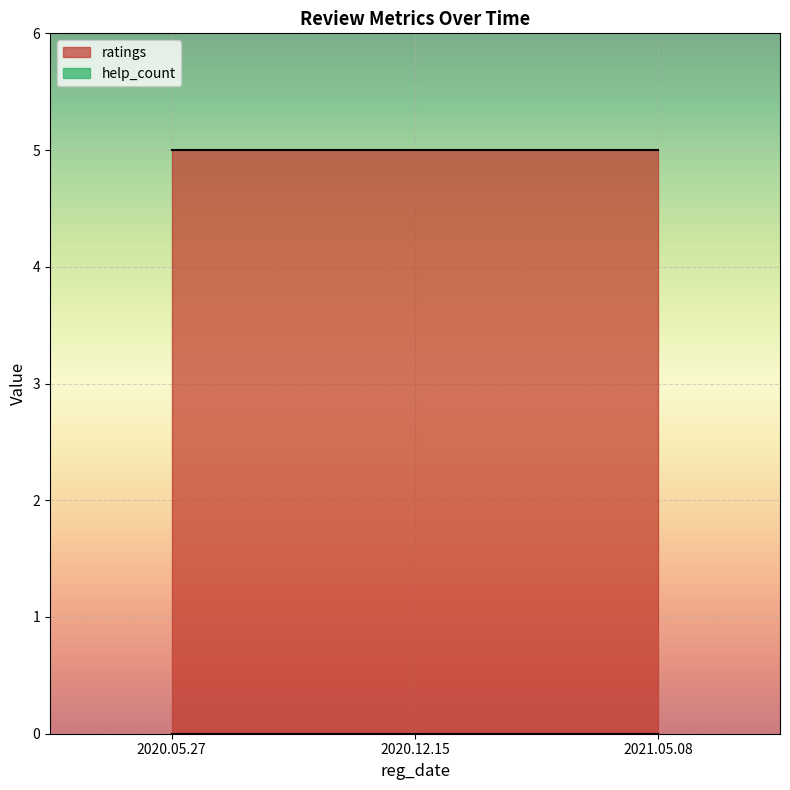

True or false: ratings has a value of 3 at 2021.05.08.

False